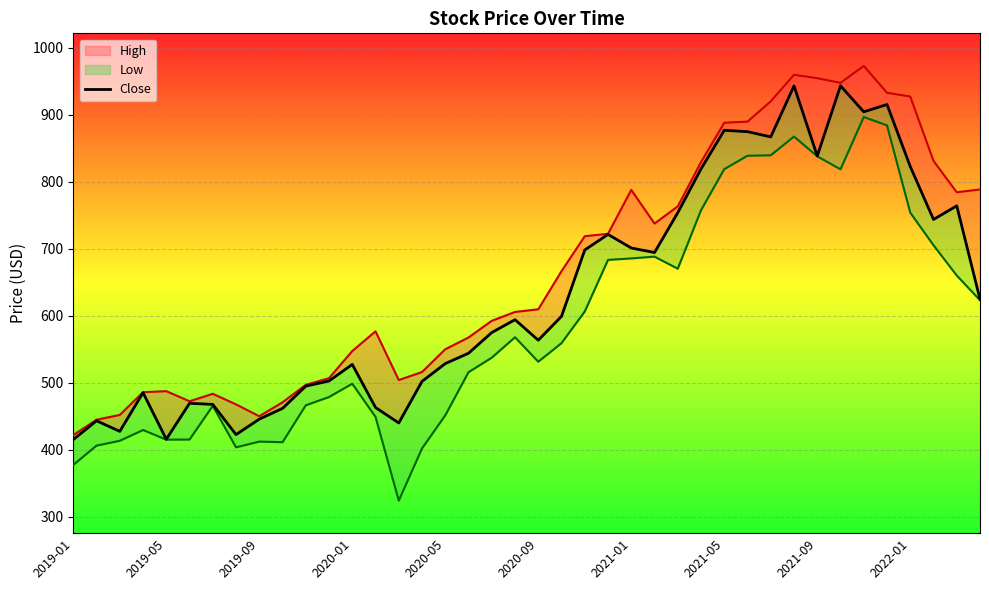

True or false: the data has more than 1 interior local peaks.

True